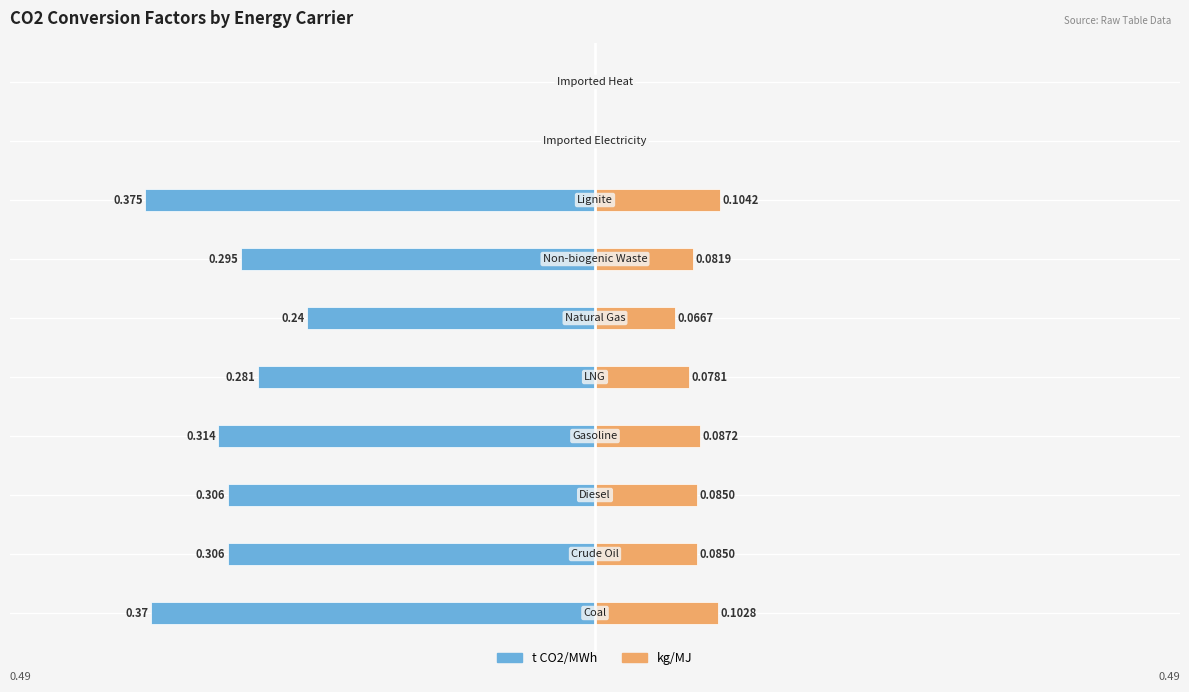

Count the number of data series in this chart.

2